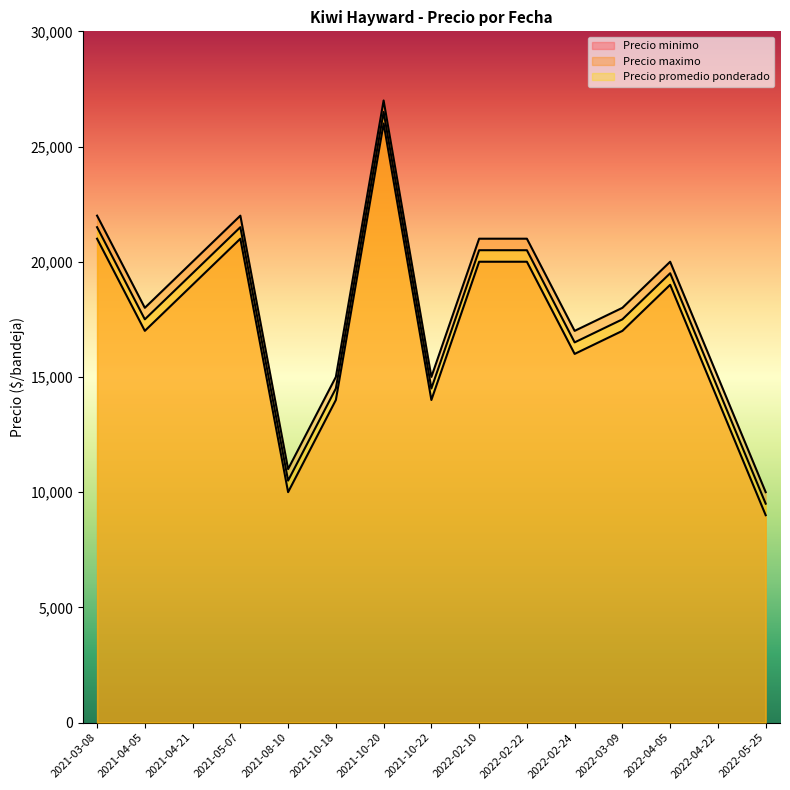

Rank the series by their maximum value, from lowest to highest.

Precio minimo, Precio promedio ponderado, Precio maximo